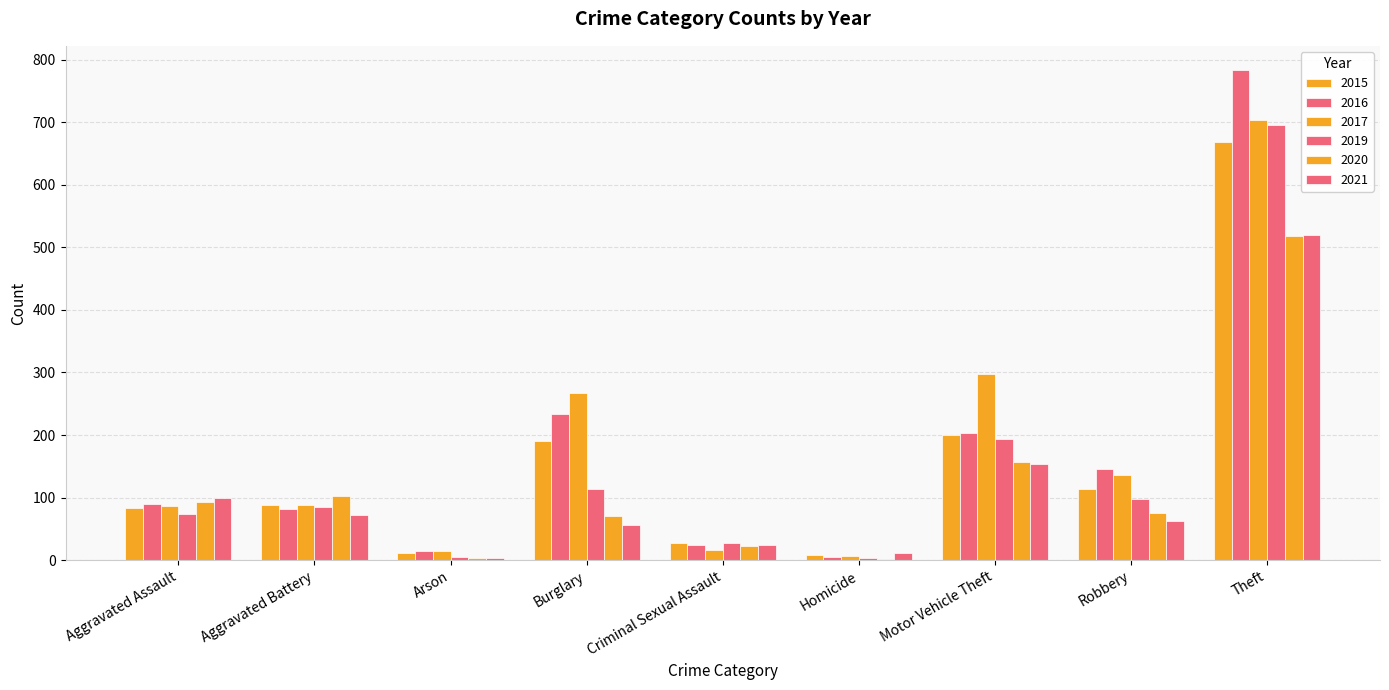

What is the value of the 2016 bar at the 4th from the left?

233